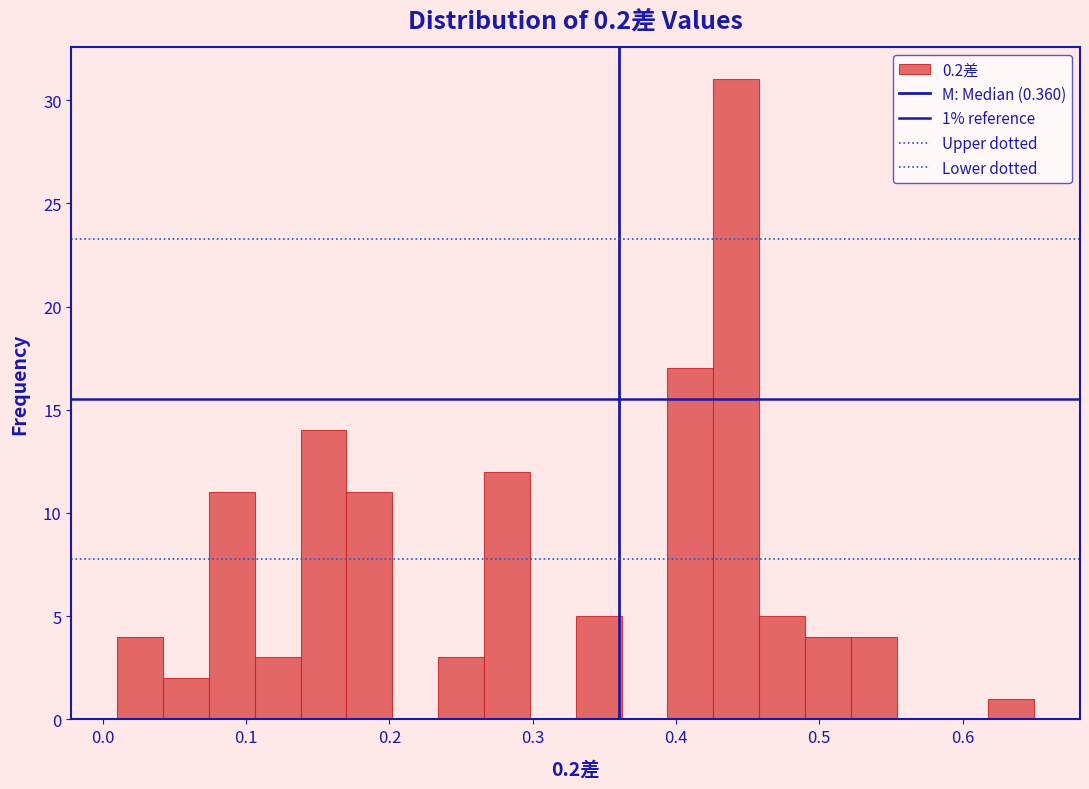

Read against the x-axis, roughly where is the centre of the tallest bar?

0.44